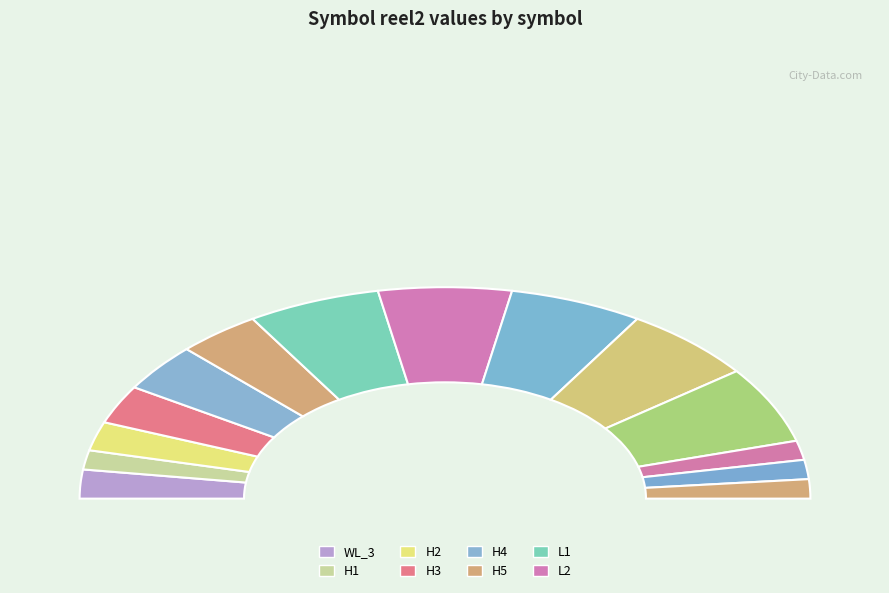

To the nearest percent, what is the combined percentage of H3 and MY_5?

9%